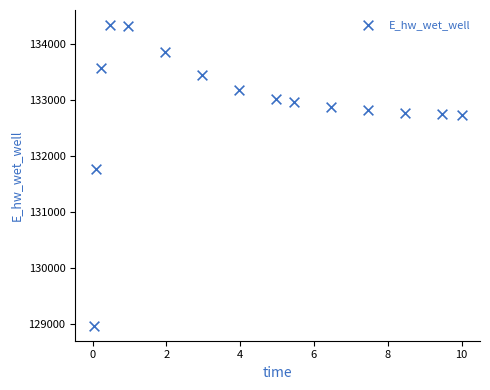

What is the range of X values (max minus min)?

10.0